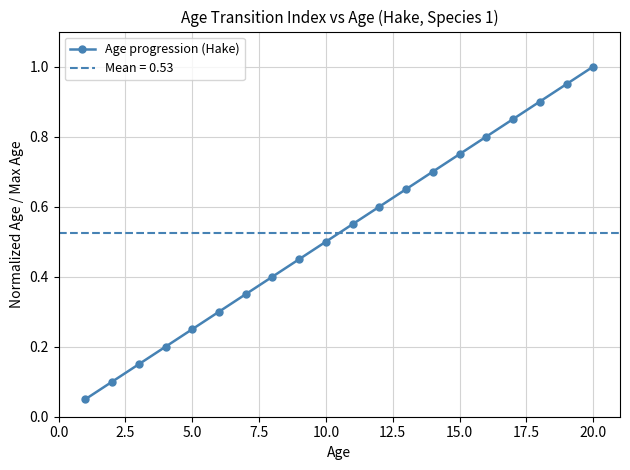

Is it true that Age progression (Hake) equals 0.4 at 5.0?

False